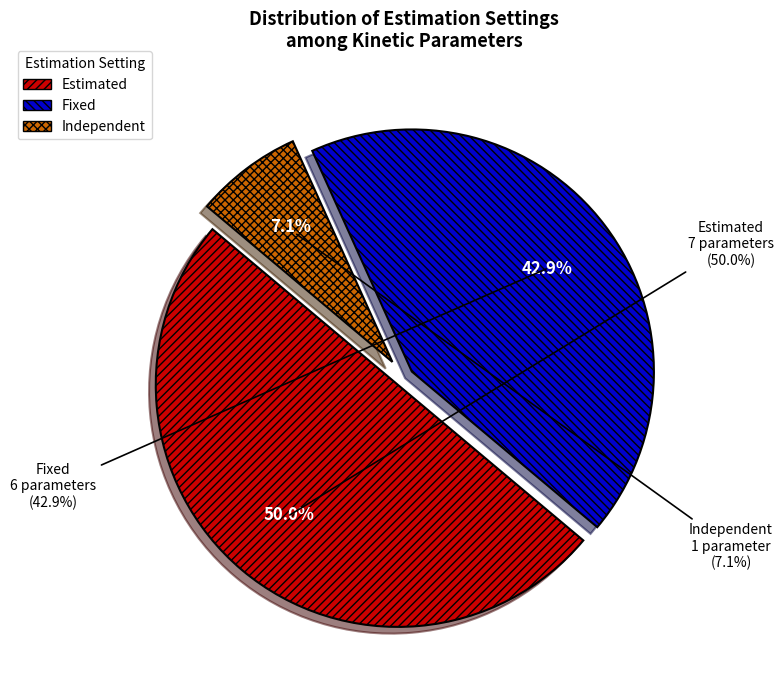

To the nearest percent, what is the difference between the largest and smallest slice percentages?

43%